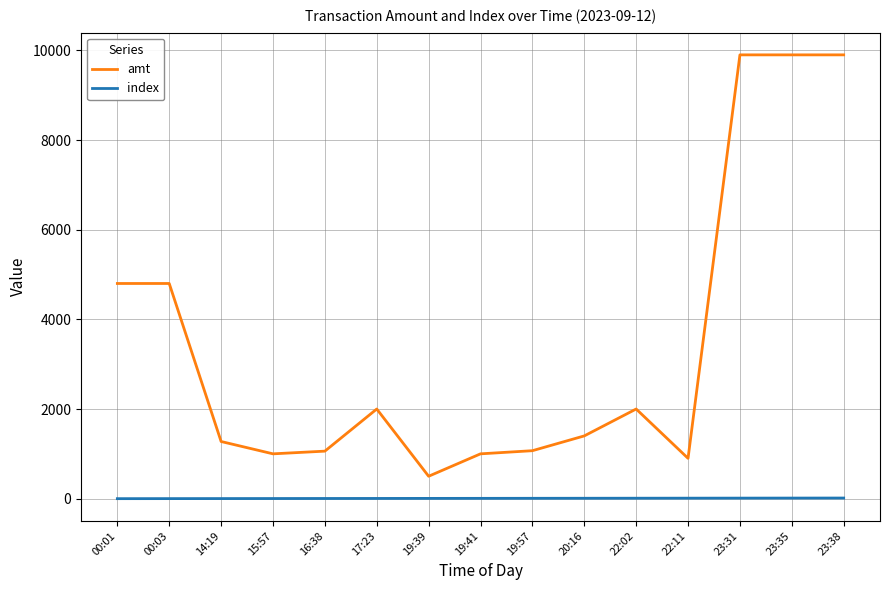

True or false: amt has a value of 14693 at 23:31.

False